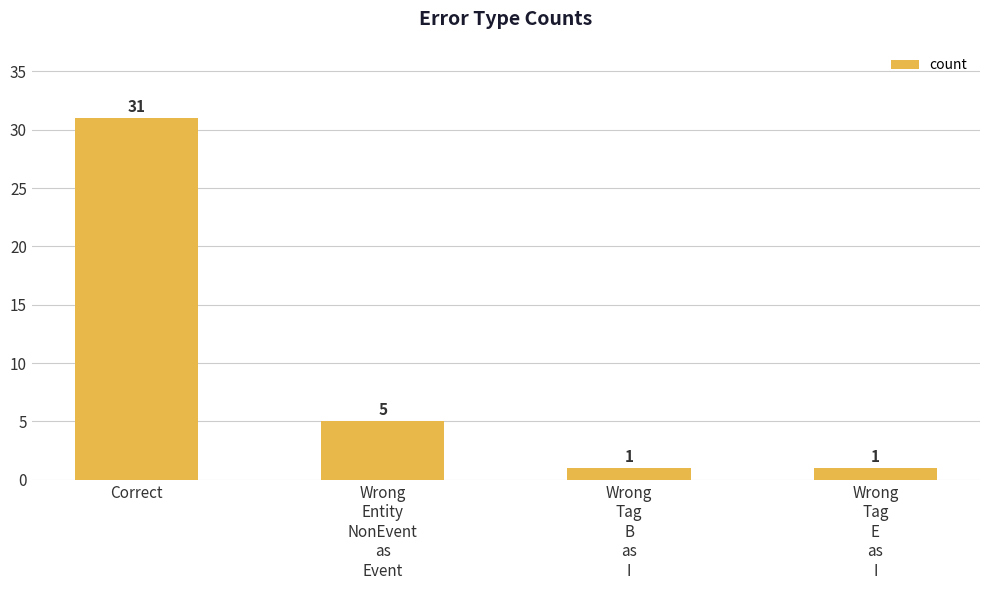

What is the sum of all values?

38